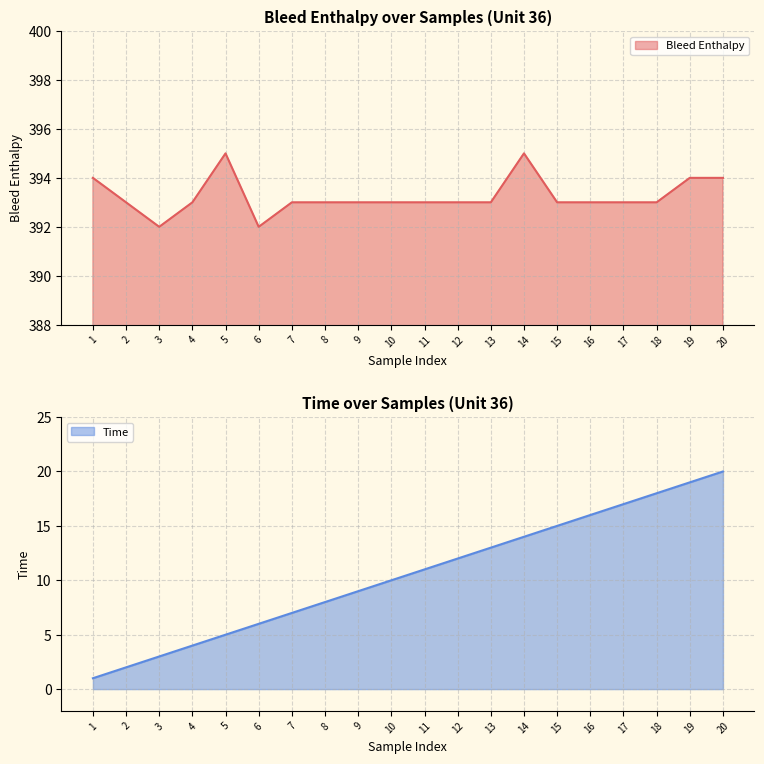

The Time series shows 10 at 10. True or false?

True